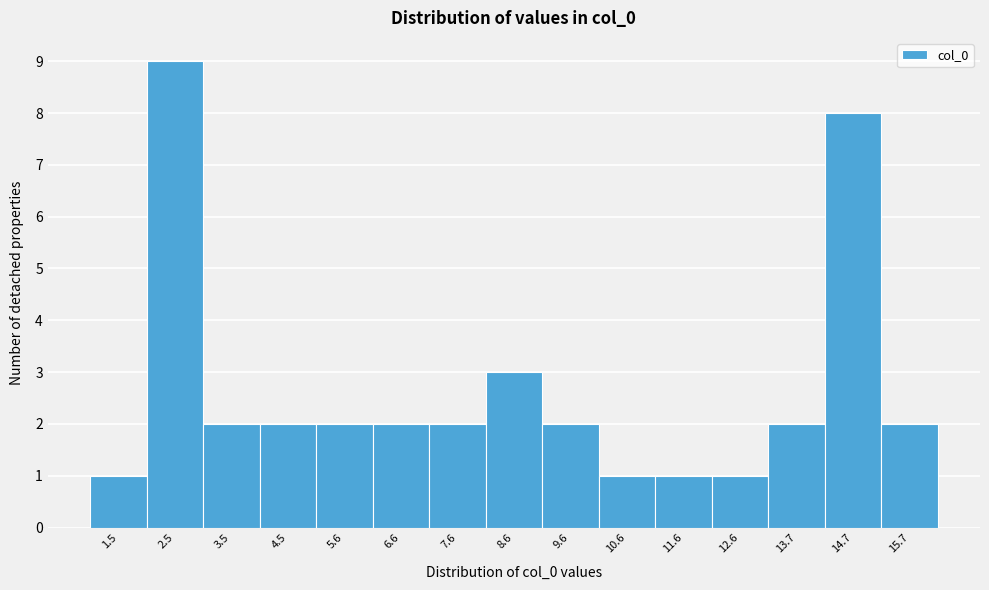

How tall is the bar that spans 5.0 to 6.0 on the x-axis? Neither the bar edges nor the heights are printed on the chart, so give them approximately, as read against the axes.

2